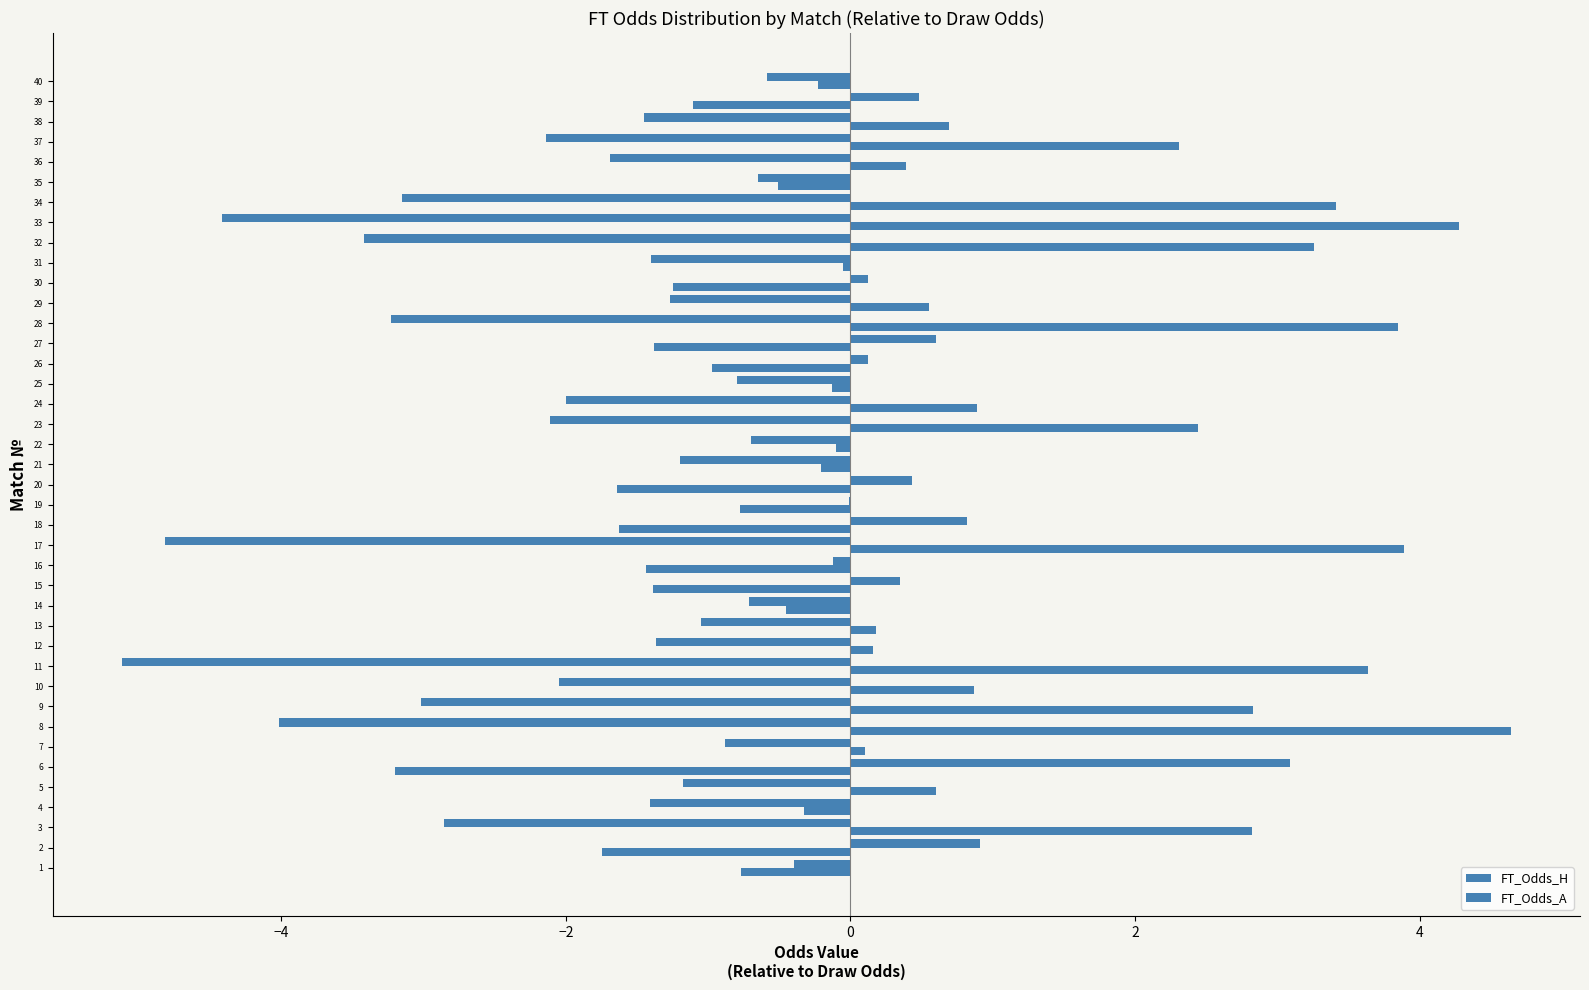

What position from the left is 4?

6